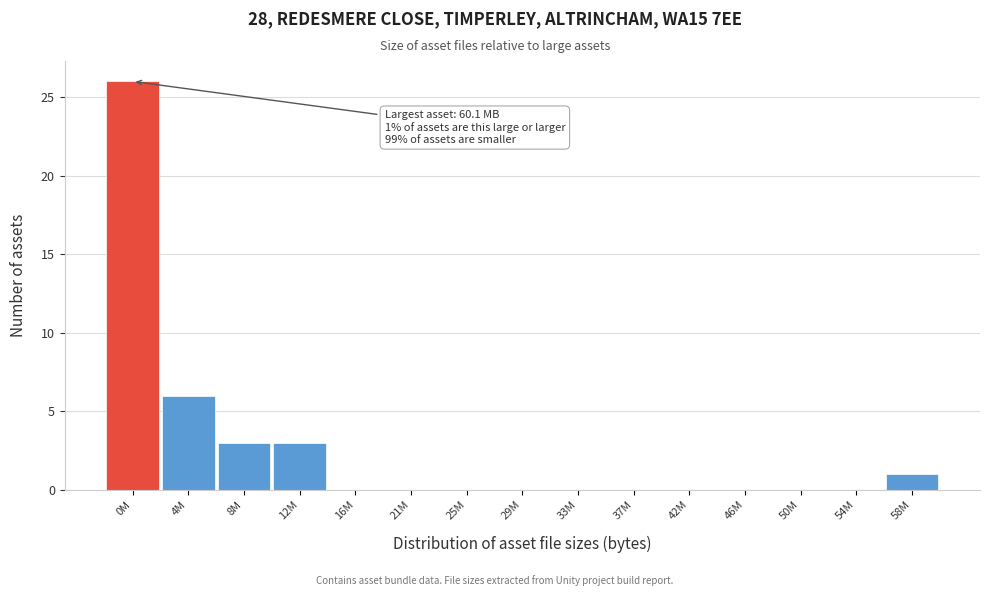

Reading left to right, list all the values displayed in this chart.

0M=26	4M=6	8M=3	12M=3	16M=0	21M=0	25M=0	29M=0	33M=0	37M=0	42M=0	46M=0	50M=0	54M=0	58M=1